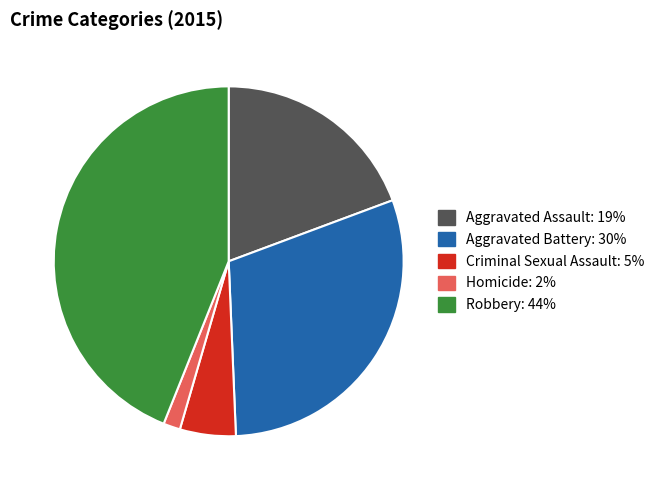

What is the largest slice in the pie chart?

Robbery